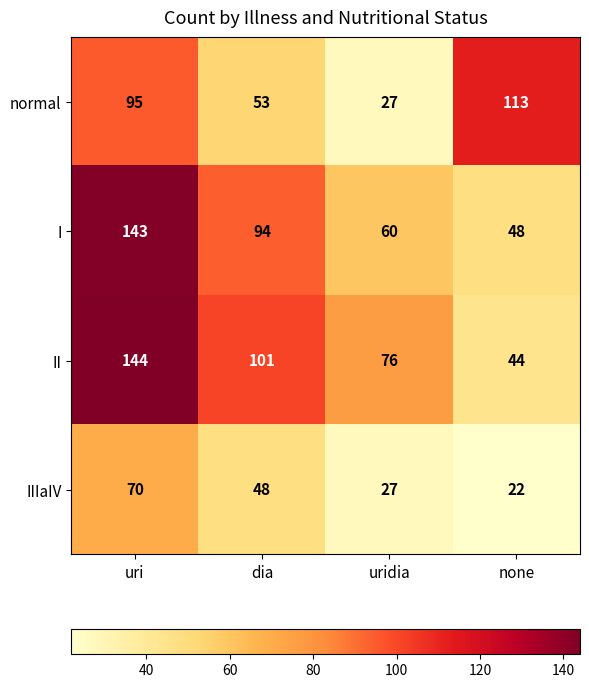

Which series has the largest total across all categories?

II